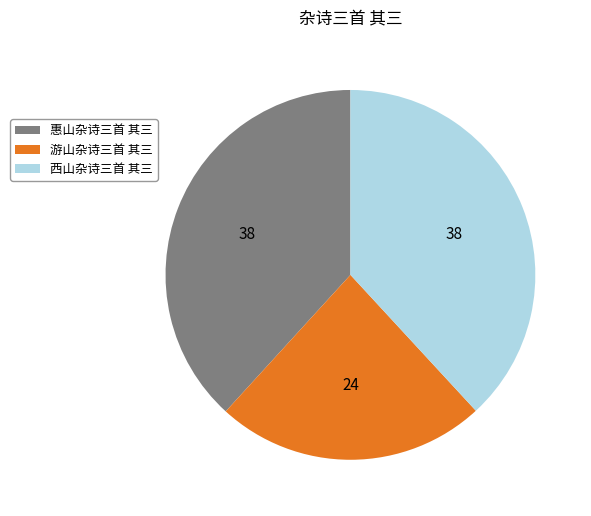

Between 惠山杂诗三首 其三 and 游山杂诗三首 其三, which is larger?

惠山杂诗三首 其三